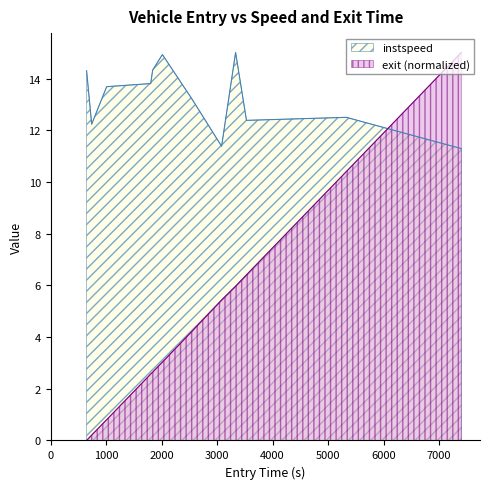

How many data points in entry are above 4?

6